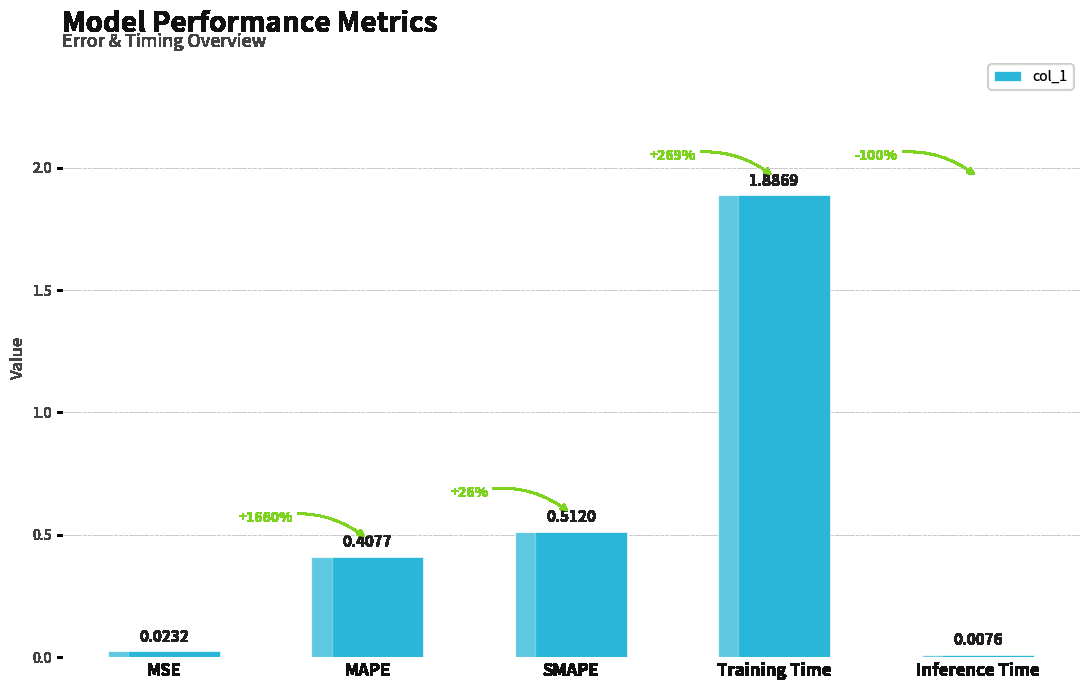

What is the difference between the values at SMAPE and Training Time?

1.4